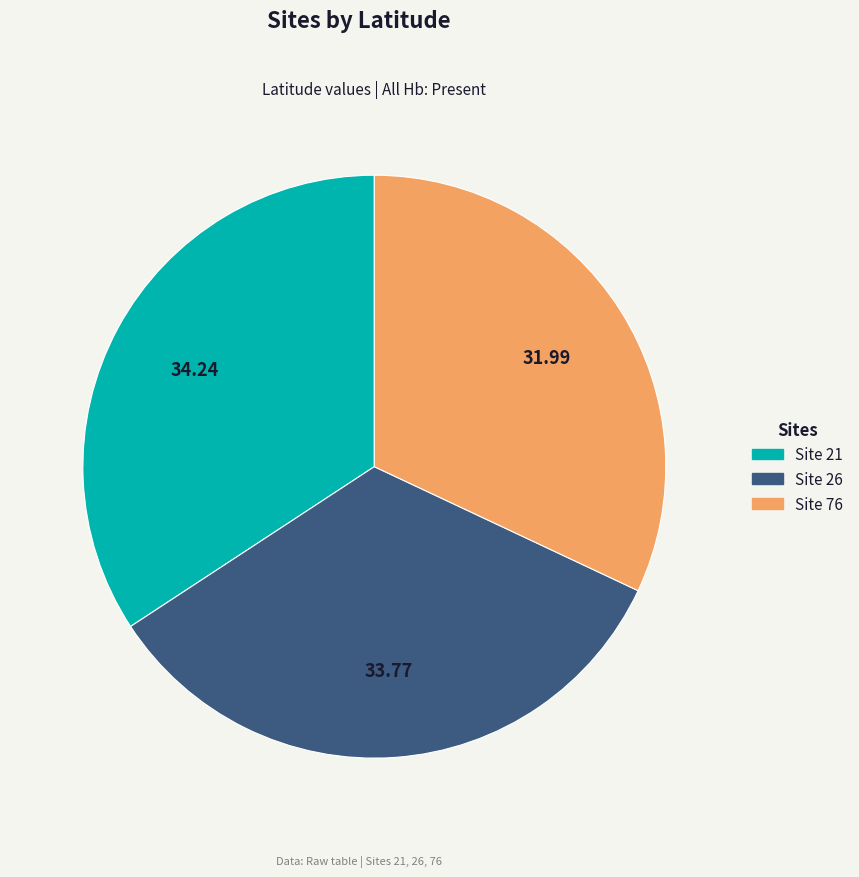

Does any single category account for the majority?

No